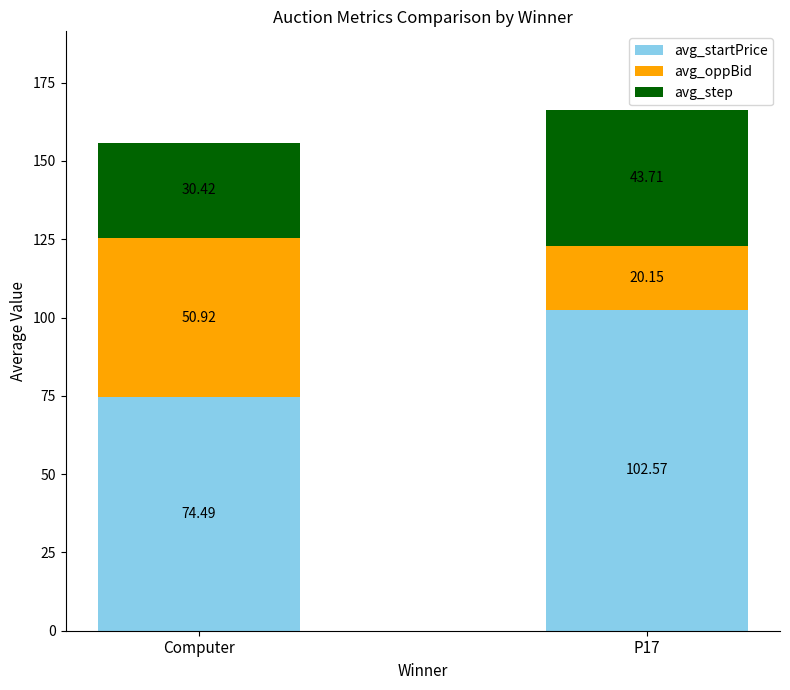

What is the difference between the maximum and minimum values in the avg_startPrice series?

28.1